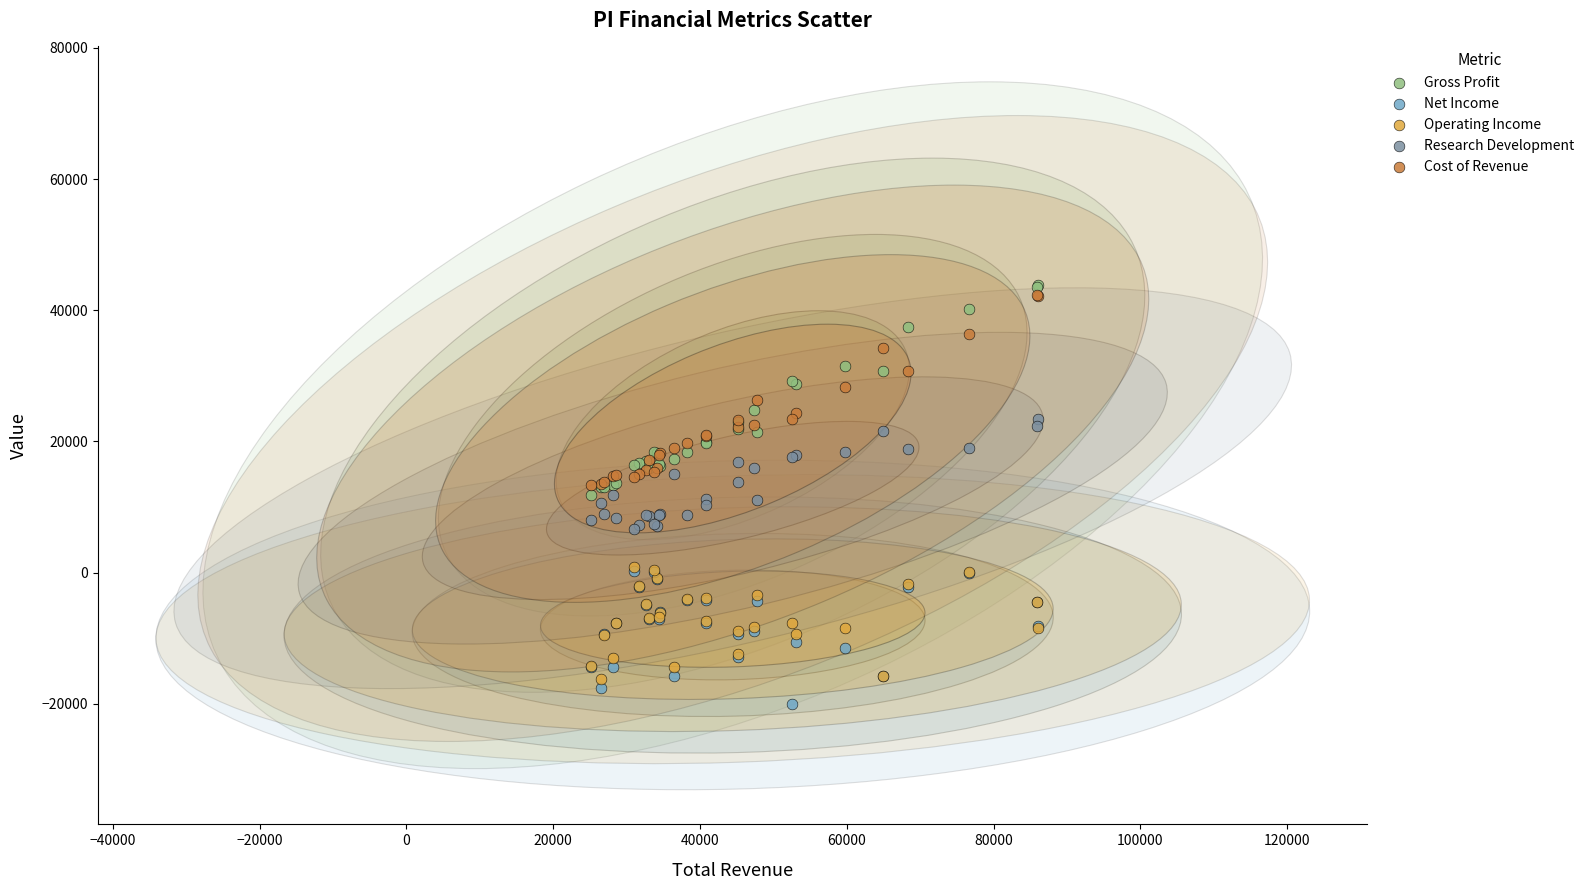

Which series has the largest Y range (max minus min)?

Gross Profit